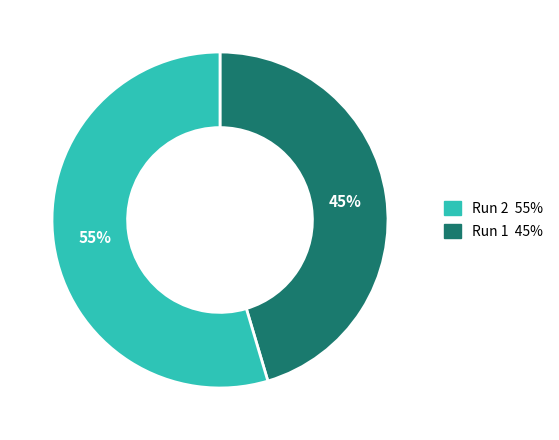

To the nearest percent, what is the average slice percentage?

50%